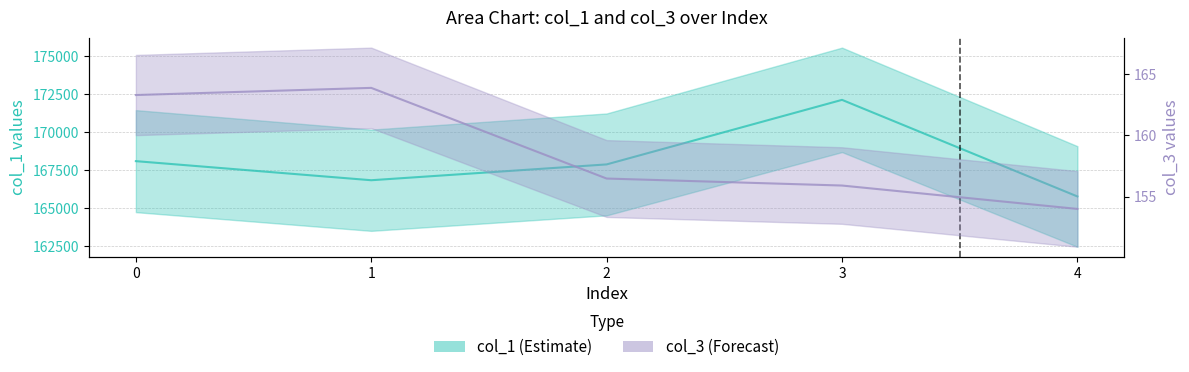

Does the chart have visible grid lines?

Yes